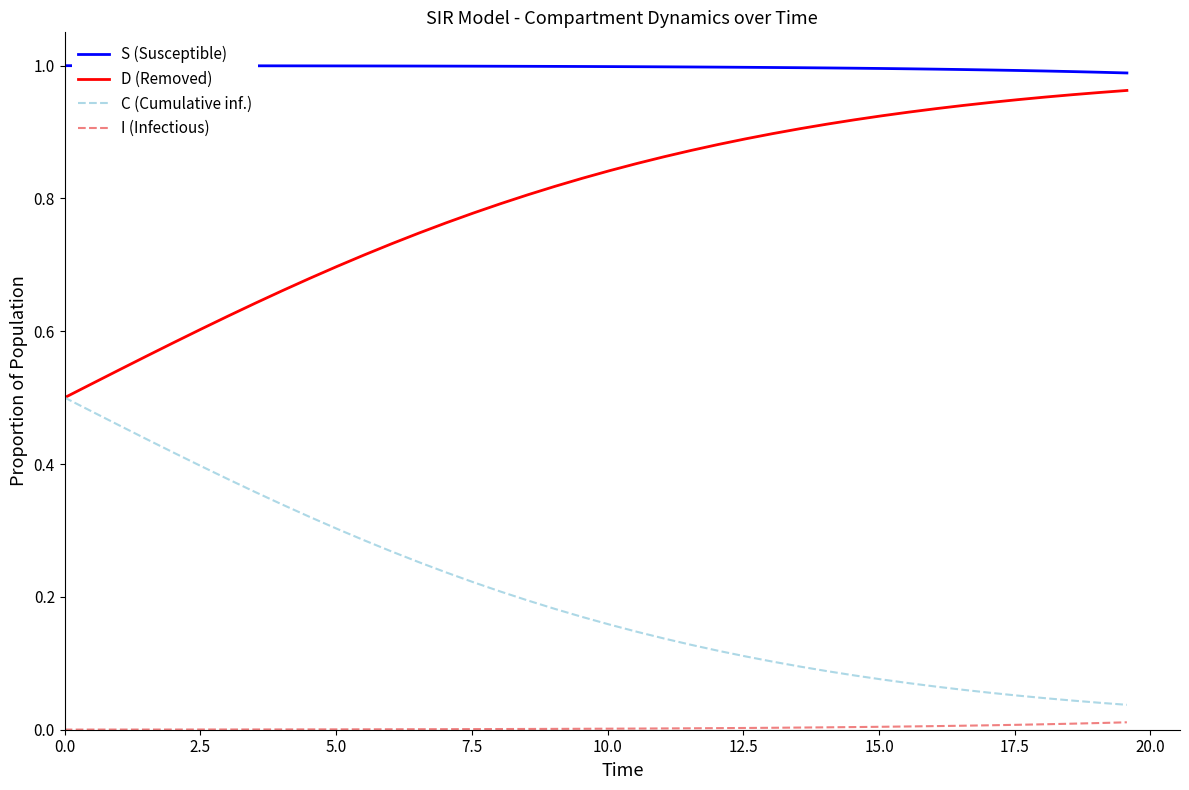

True or false: I (Infectious) and D (Removed) intersect in this chart.

False